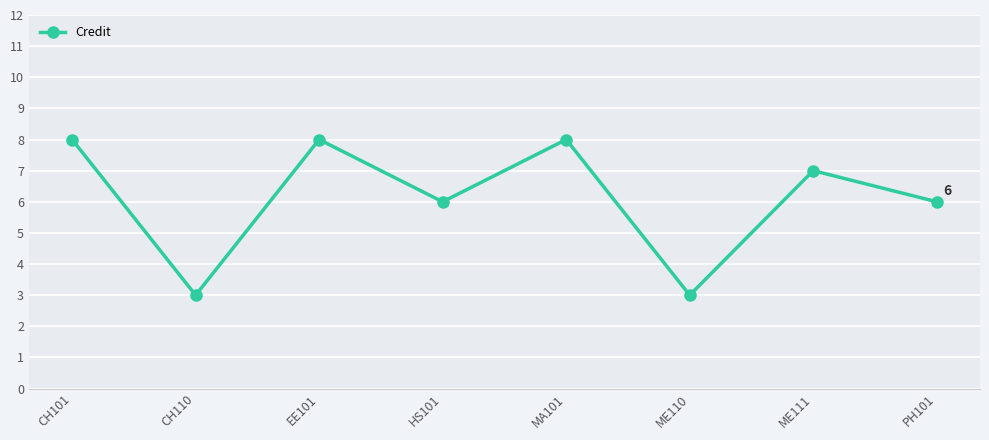

What is the label of the 6th point from the left?

ME110